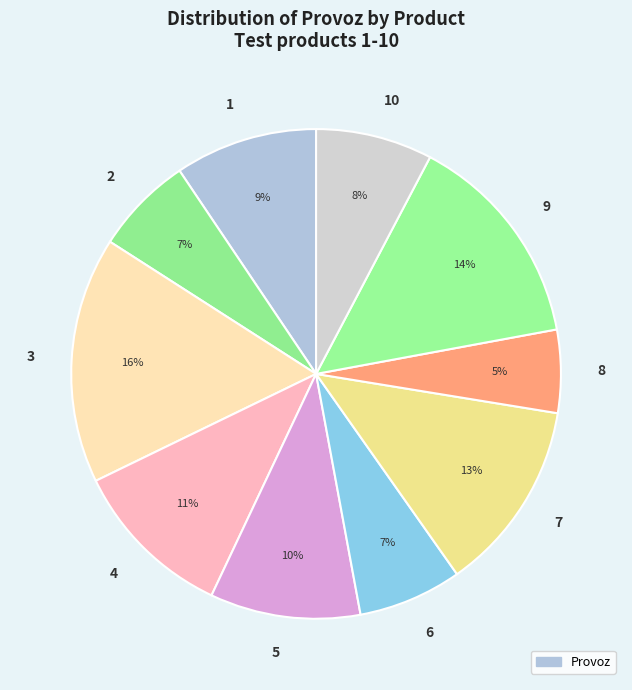

To the nearest percent, what is the difference between the largest and smallest slice percentages?

11%